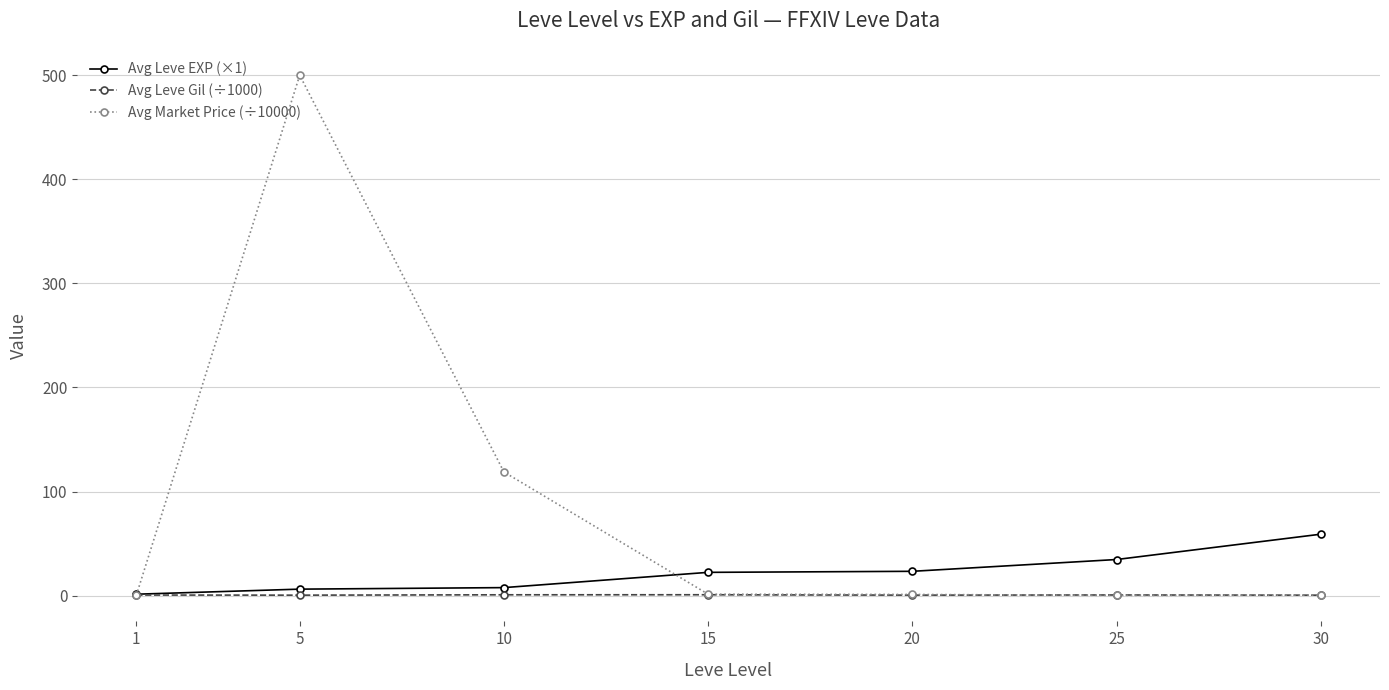

What is the spread (max minus min) of values at 1?

1.0